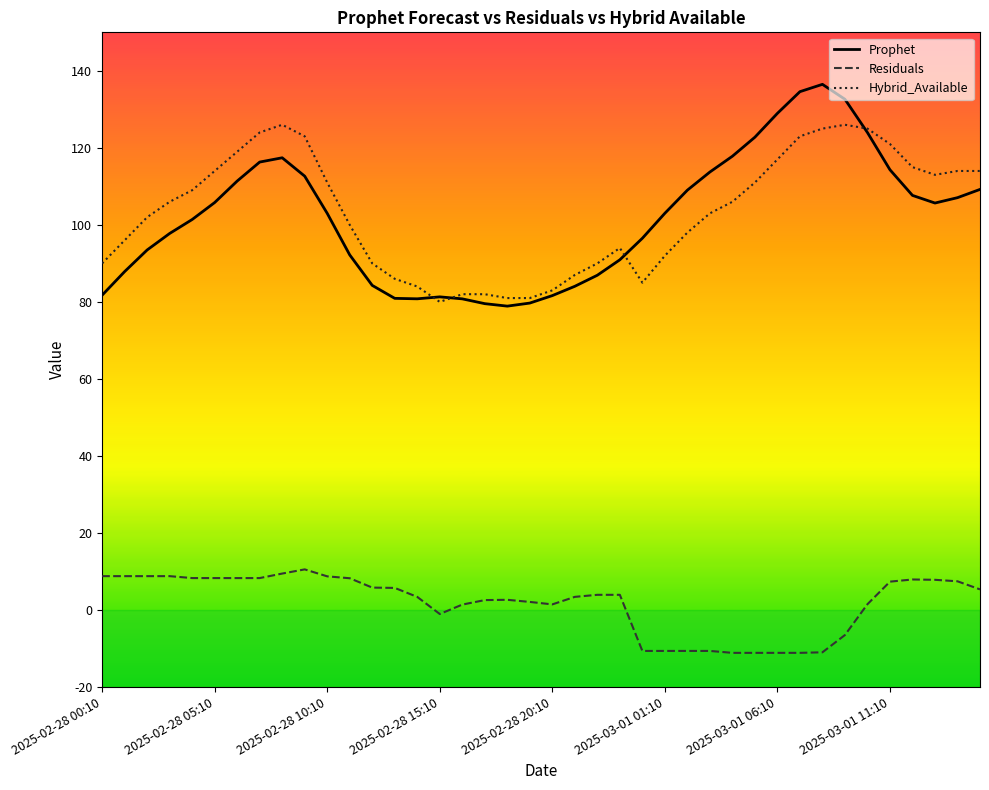

Rank the series by their maximum value, from lowest to highest.

Residuals, Hybrid_Available, Prophet